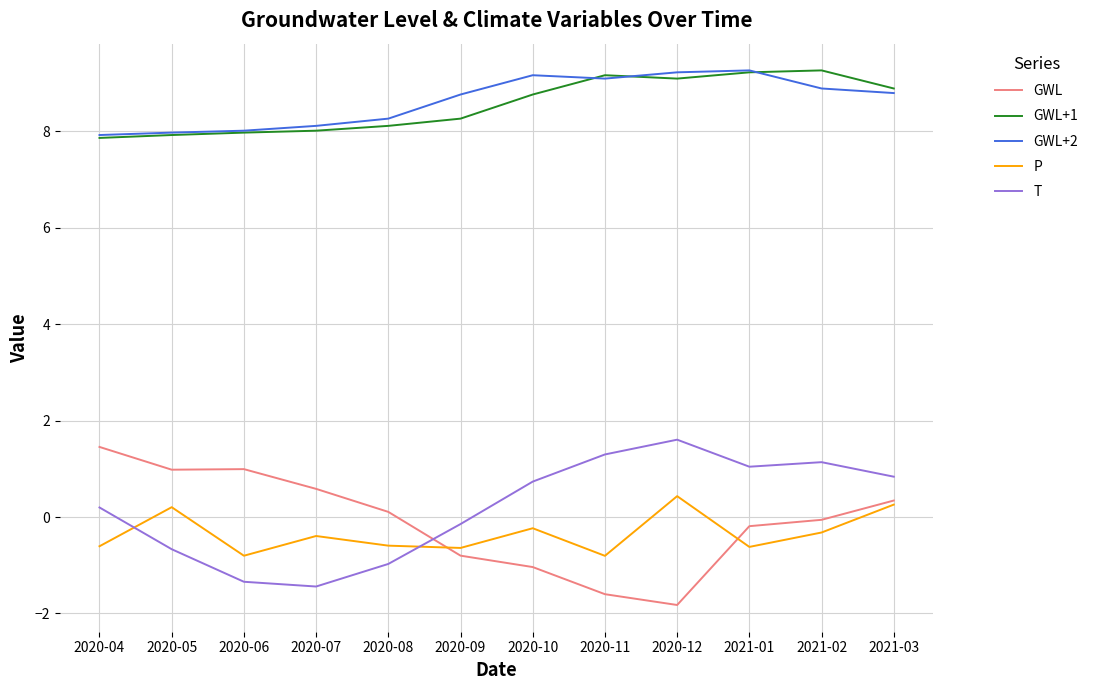

Does the chart display data point markers on the line(s)?

No